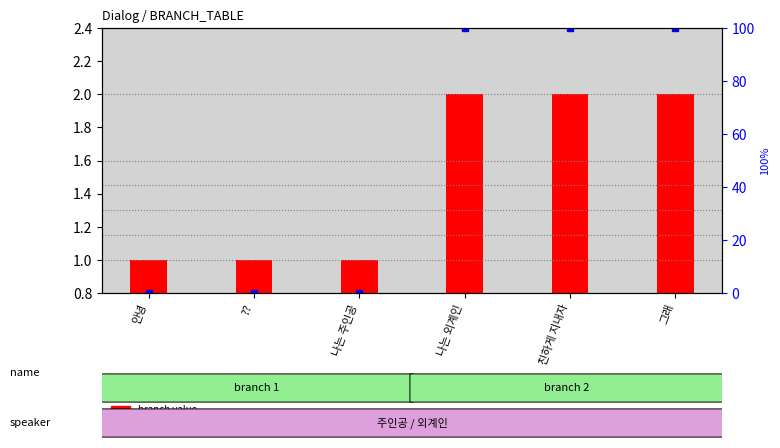

Where does the data first go above 1?

나는 외계인